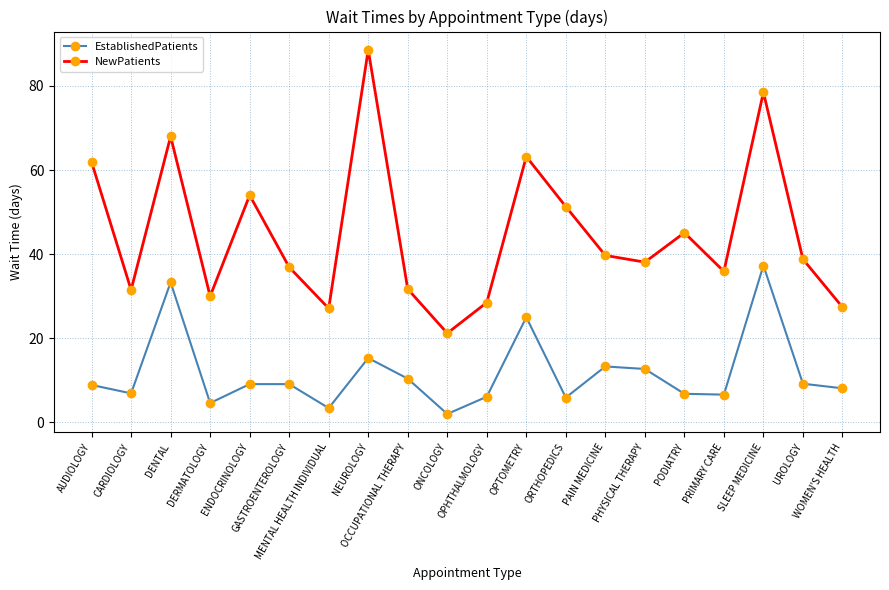

What is the maximum value shown in the chart?

88.6